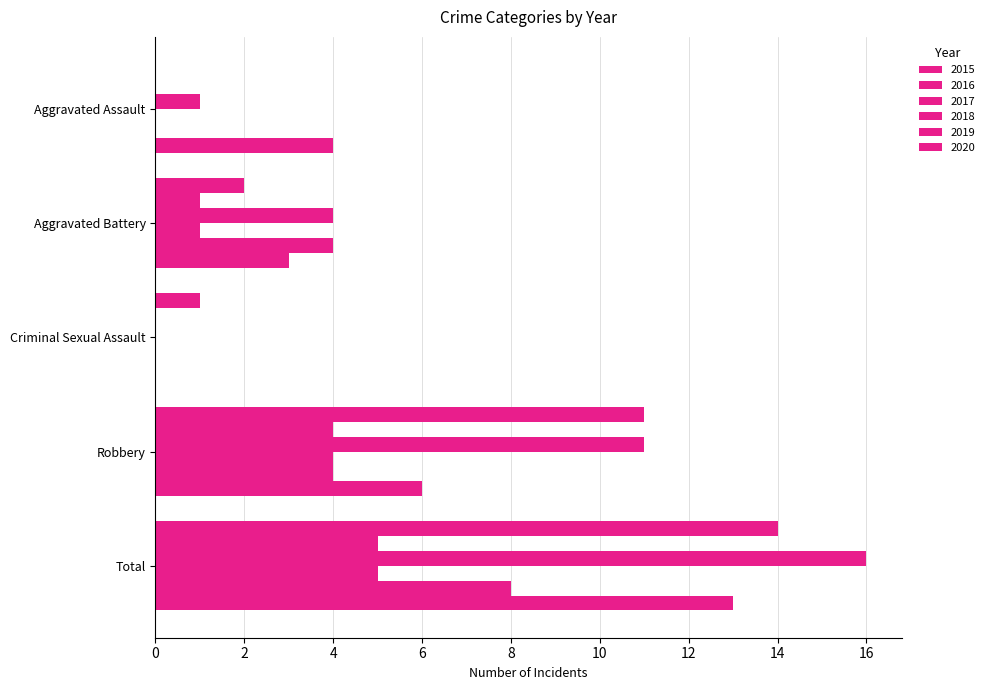

The value of 2015 at Aggravated Battery is 2. True or false?

True